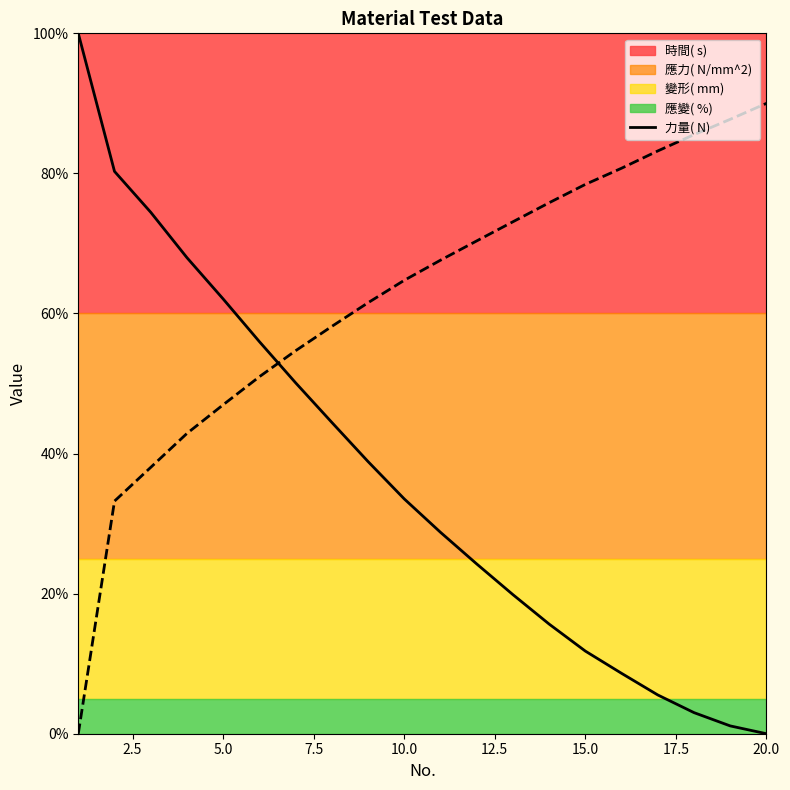

Reading left to right, list all the values displayed in this chart.

100.0	80.3	74.5	68.0	62.1	56.0	50.1	44.5	38.9	33.5	28.8	24.2	19.9	15.7	11.8	8.6	5.5	3.0	1.1	0.0